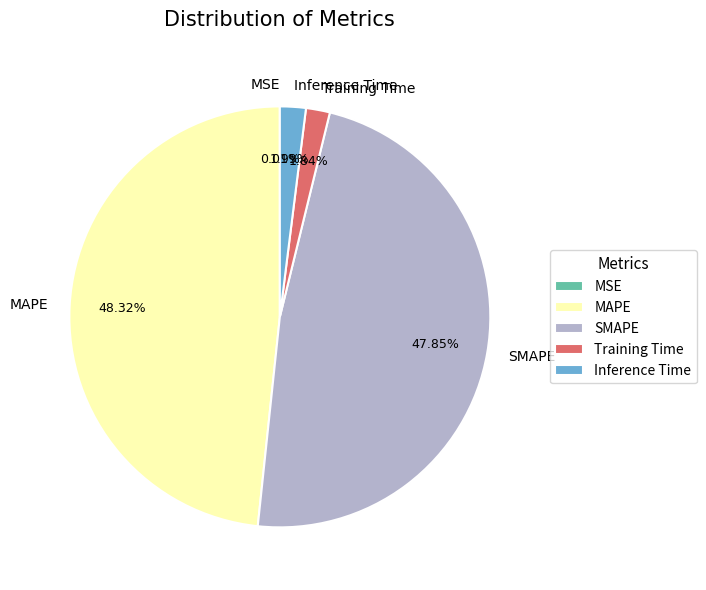

What percentage is the Training Time slice, to the nearest percent?

2%